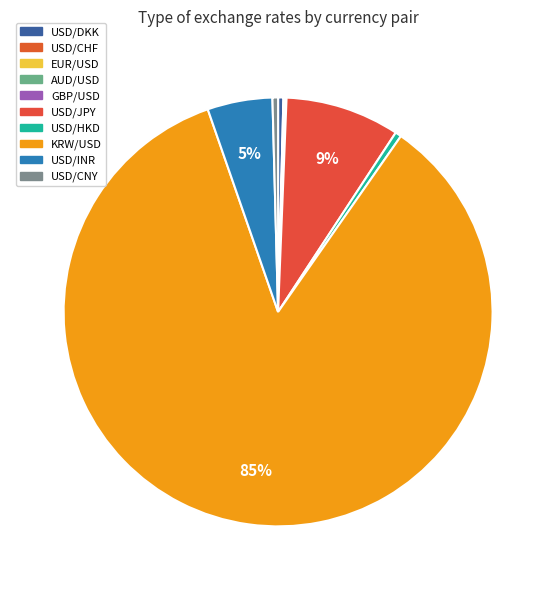

The GBP/USD slice represents 0% of the pie. True or false?

True